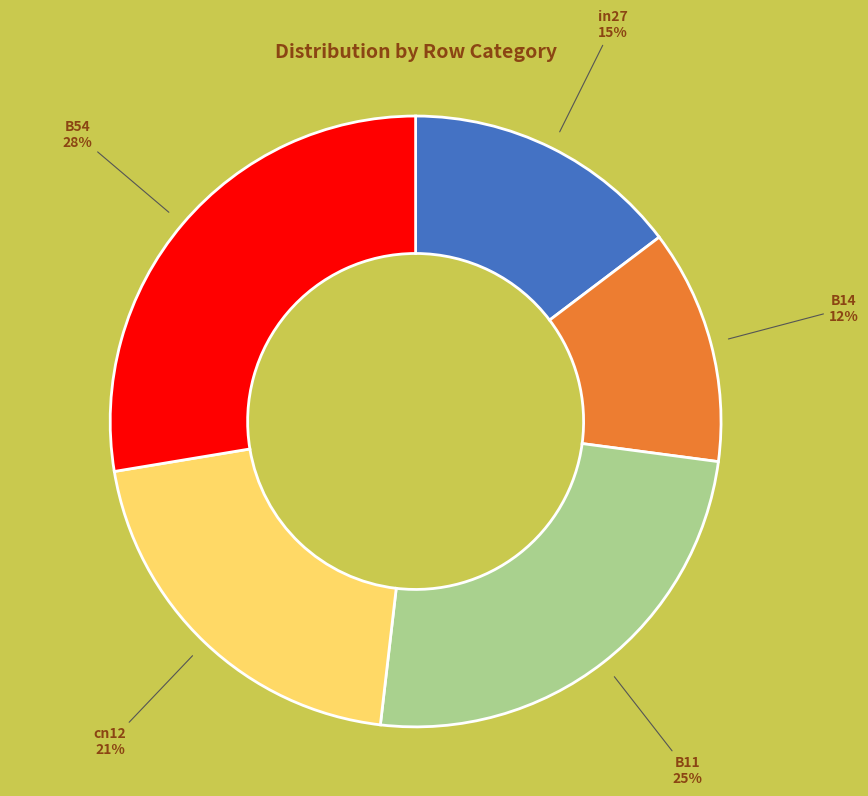

What is the smallest slice in the pie chart?

B14